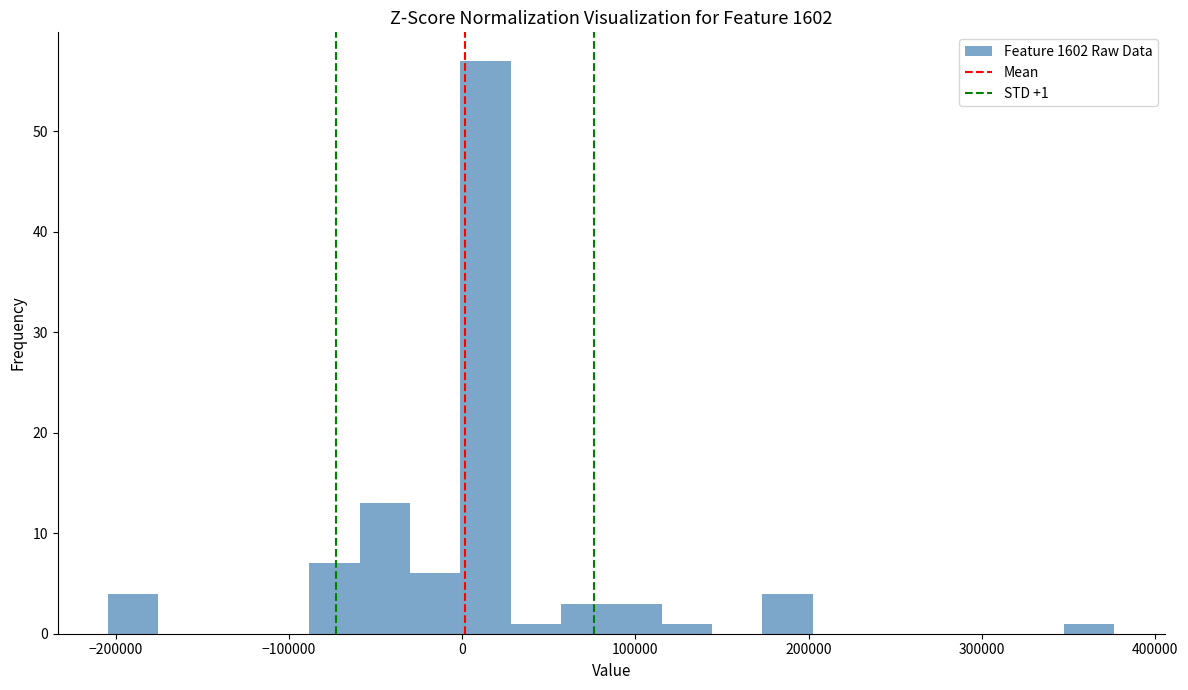

Around what value on the x-axis is the tallest bar? Give the approximate position of its centre, as read against the axis.

10000